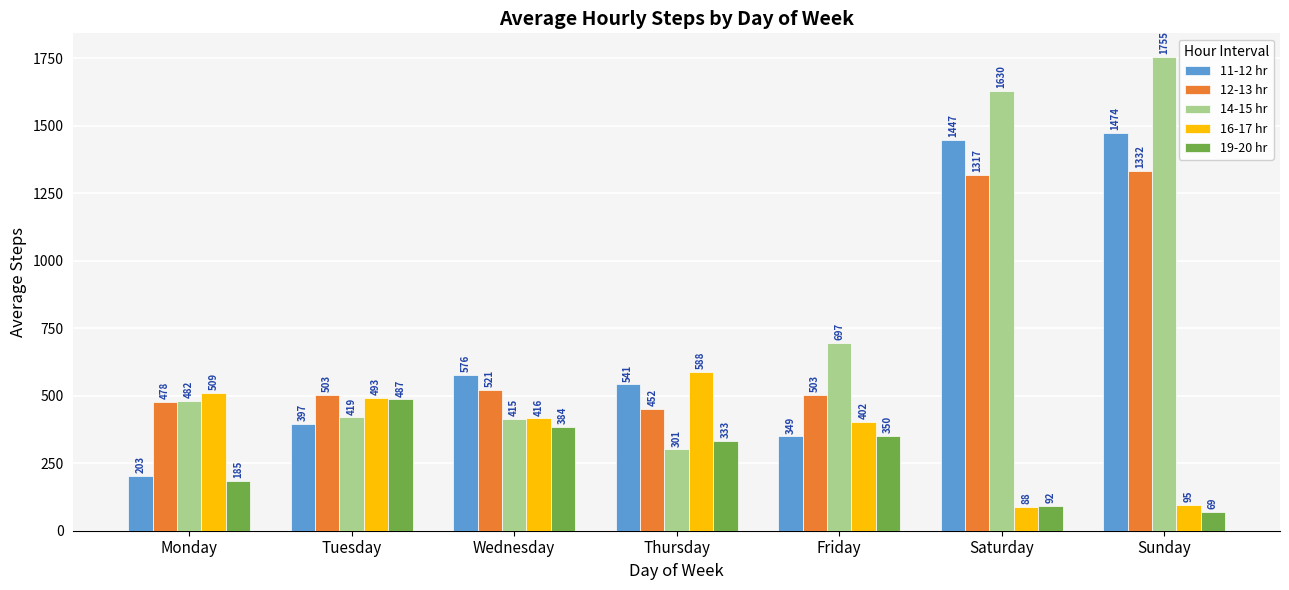

What is the approximate value of 12-13 hr at Wednesday?

521.7